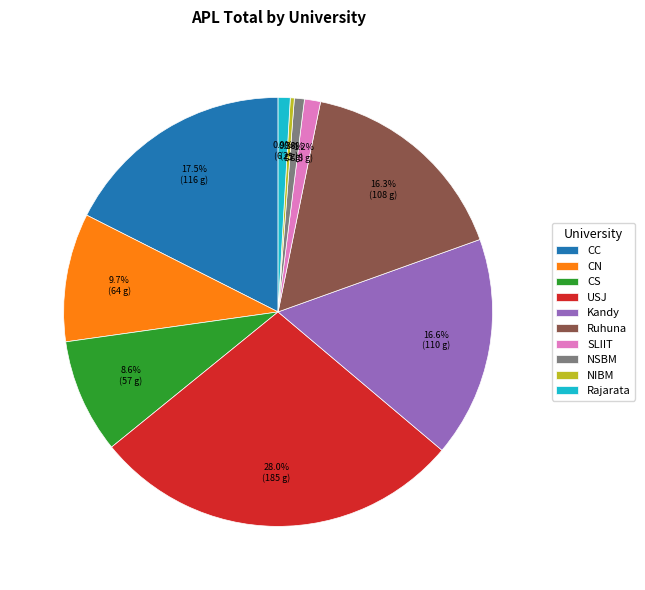

What percentage is the CS slice, to the nearest percent?

9%